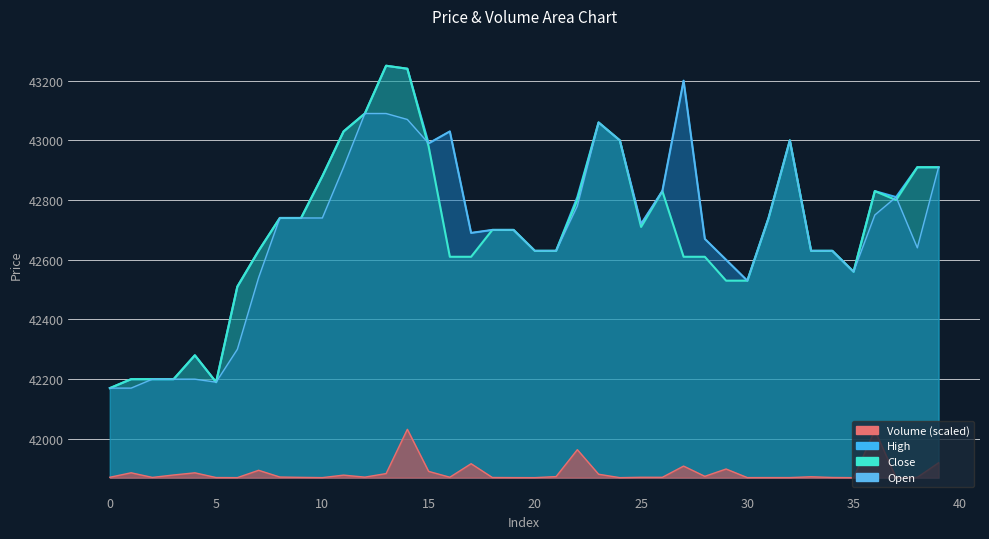

What is the total value across all series at 14?

171582.0